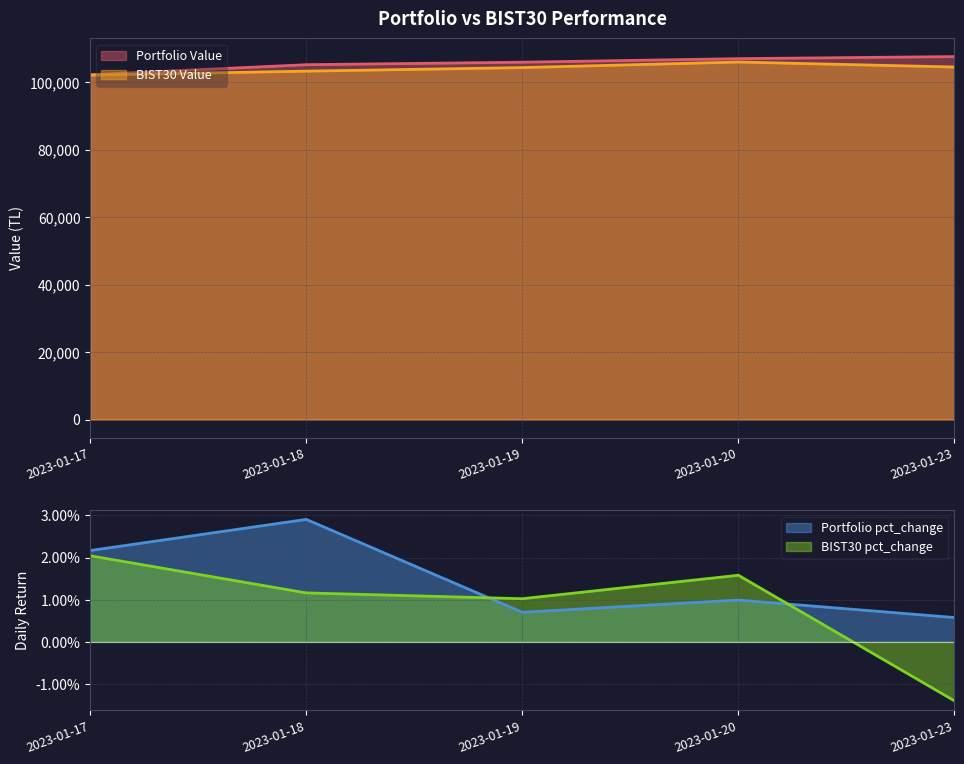

Which has a higher value, 2023-01-17 or 2023-01-18?

2023-01-18